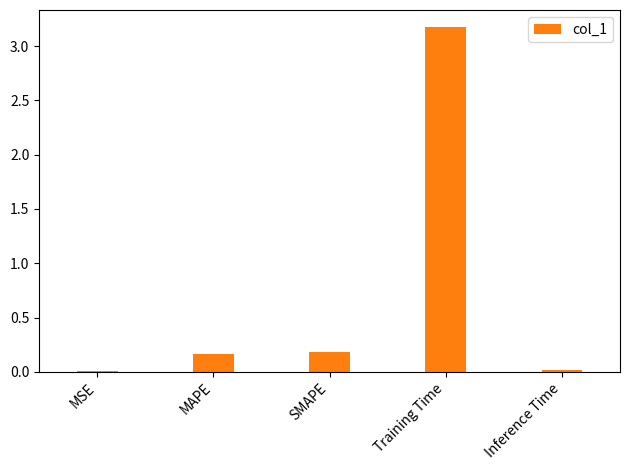

The value at SMAPE is 0.2. True or false?

True